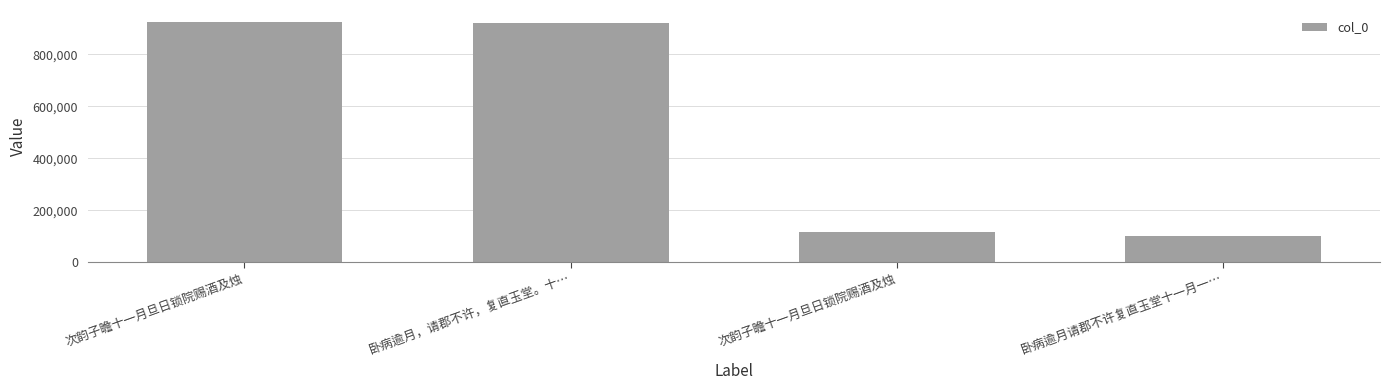

Approximately how many times larger is the value at 卧病逾月，请郡不许，复直玉堂。十… compared to 次韵子瞻十一月旦日锁院赐酒及烛?

1.0